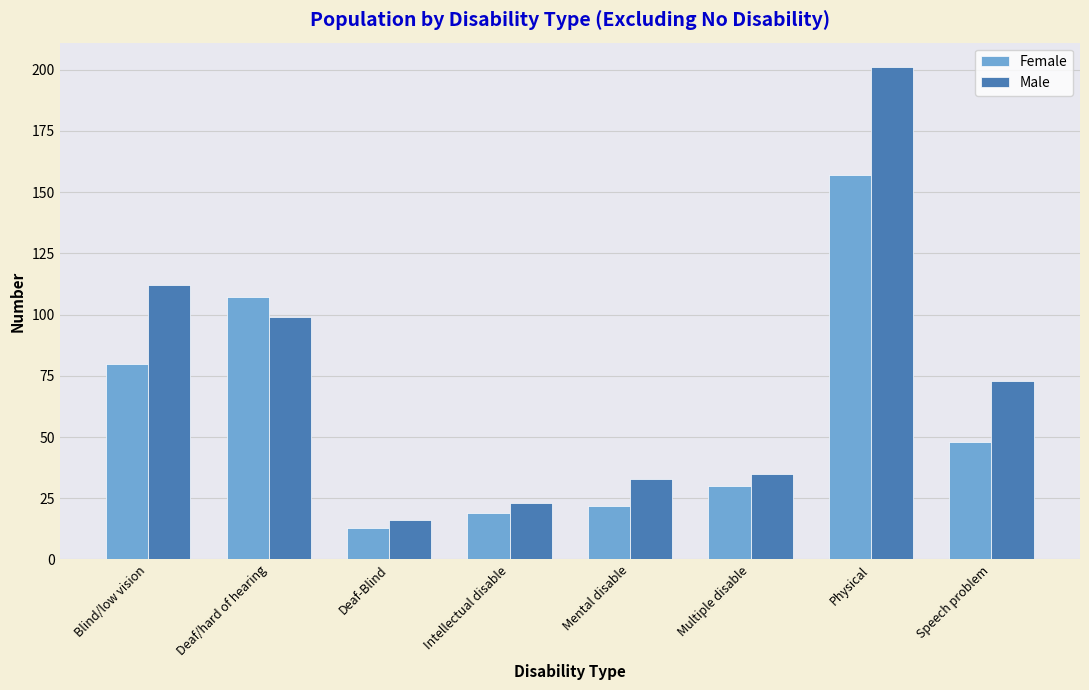

How many series are shown in this chart?

2